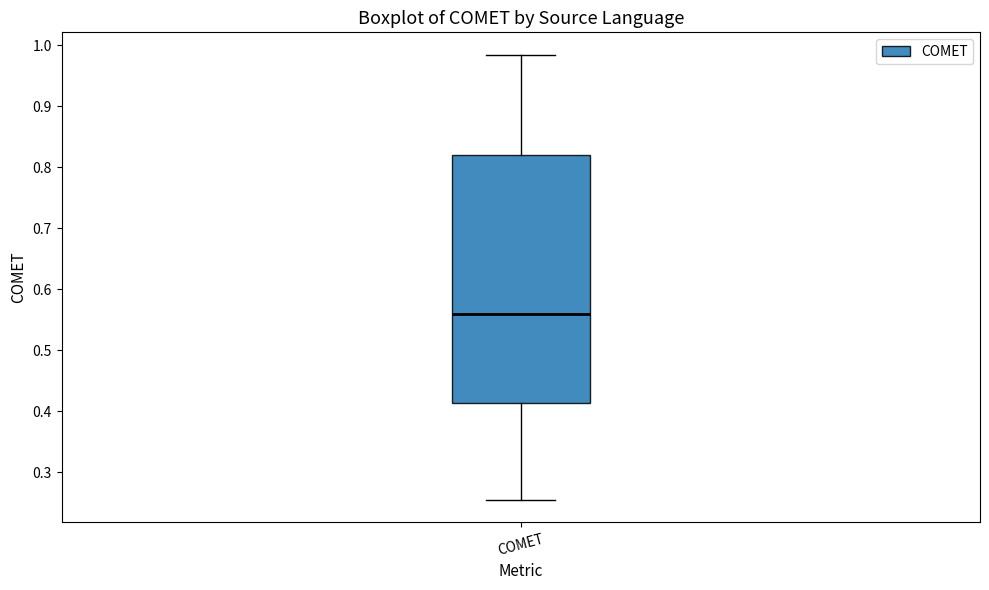

Read this box plot against the y-axis: the position of the median line, the range covered by the box, and the ends of both whiskers. The values are not printed on the chart, so give them approximately, as read against the axis.

median 0.56, box 0.41 to 0.82, whiskers 0.26 to 0.98